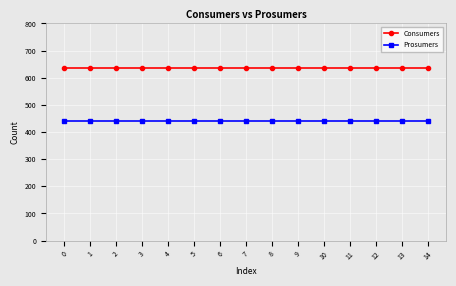

Rank the series at 10 from highest to lowest value.

Consumers, Prosumers